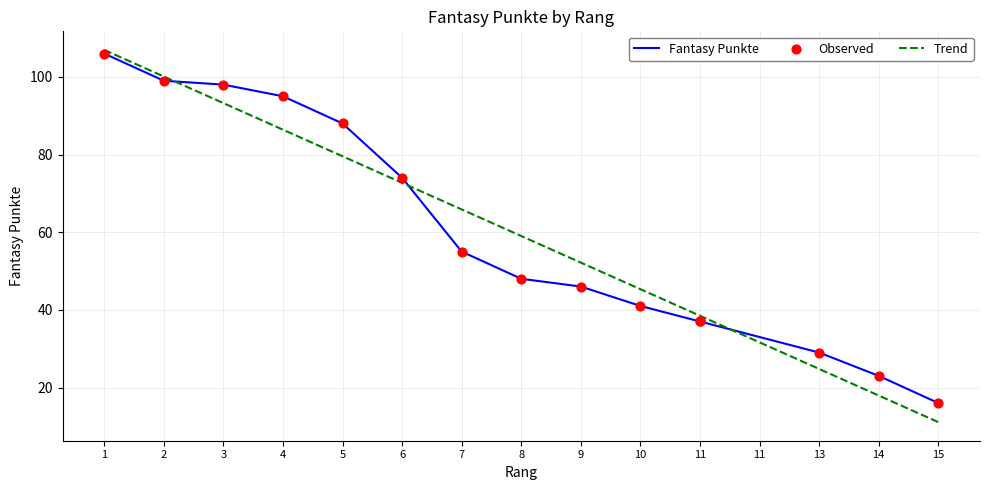

Approximately how many times larger is the value at 15 compared to 3?

0.2